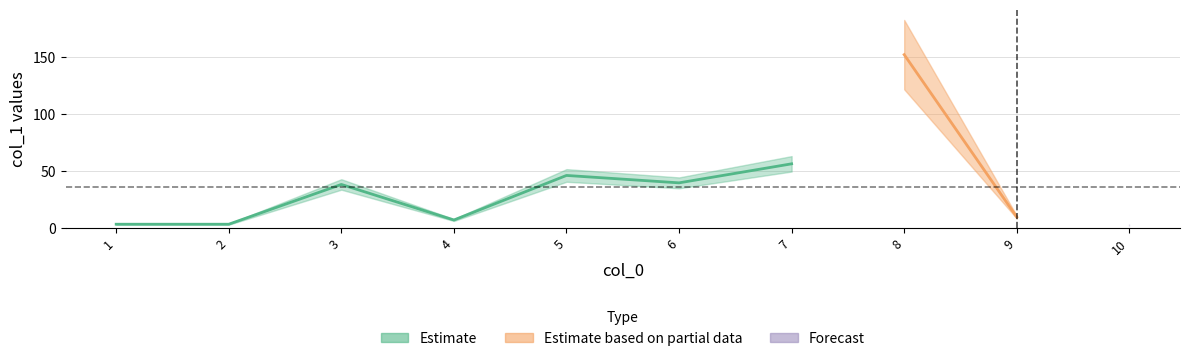

What is the ratio of the value at 1 to the value at 10?

1.1